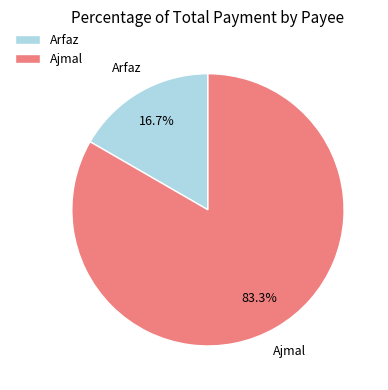

What percentage do Arfaz and Ajmal together represent?

100.0%